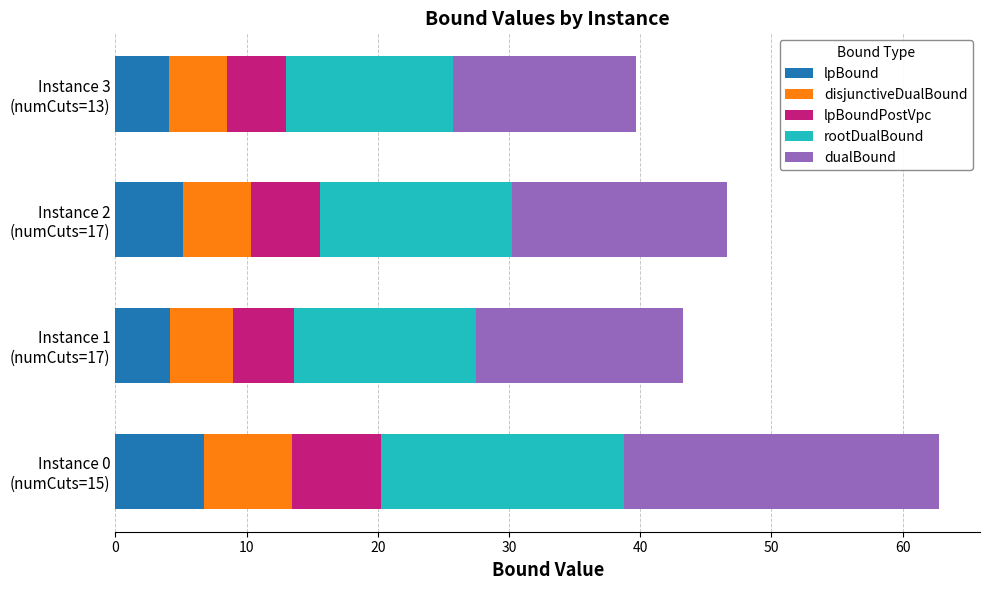

What is the maximum value for lpBound?

6.7